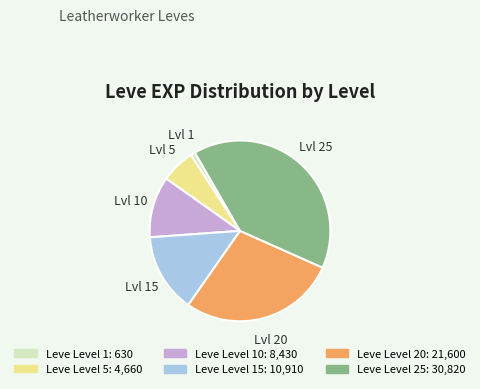

Is there a majority slice in this chart?

No